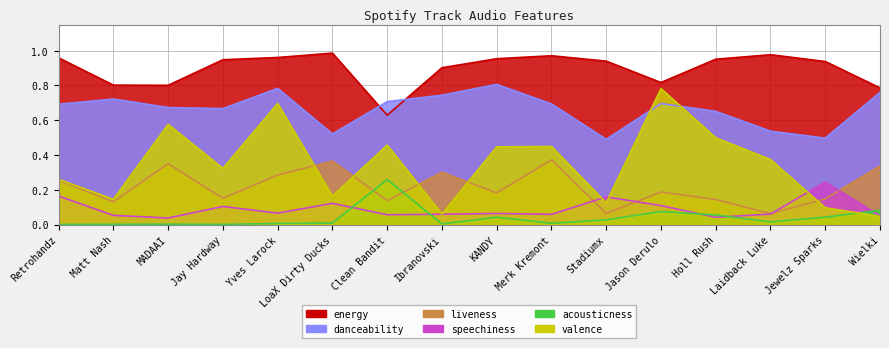

How many interior local valleys does the speechiness series have?

5